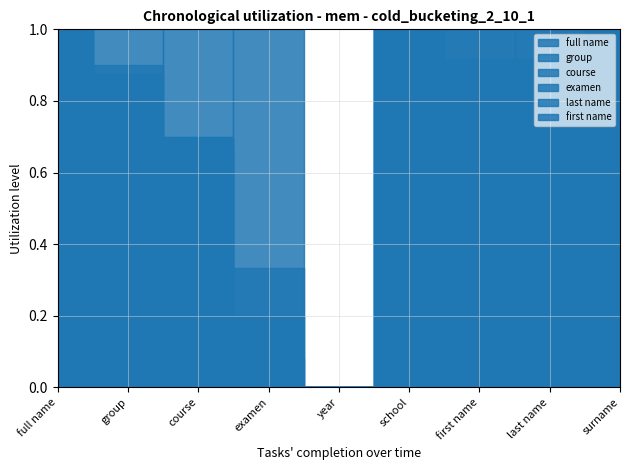

List the labels in order of examen value, largest first.

examen, school, course, full name, surname, last name, group, year, first name